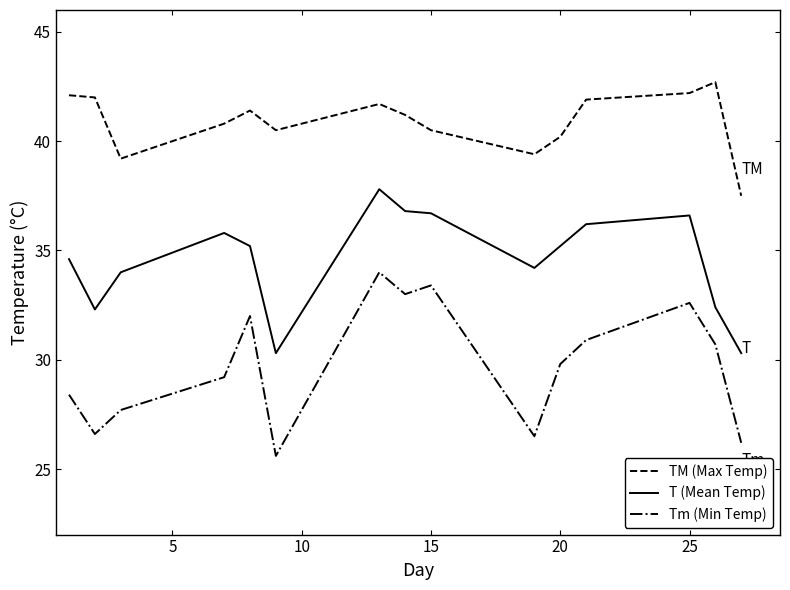

List the series in order of their peak value, lowest first.

Tm (Min Temp), T (Mean Temp), TM (Max Temp)